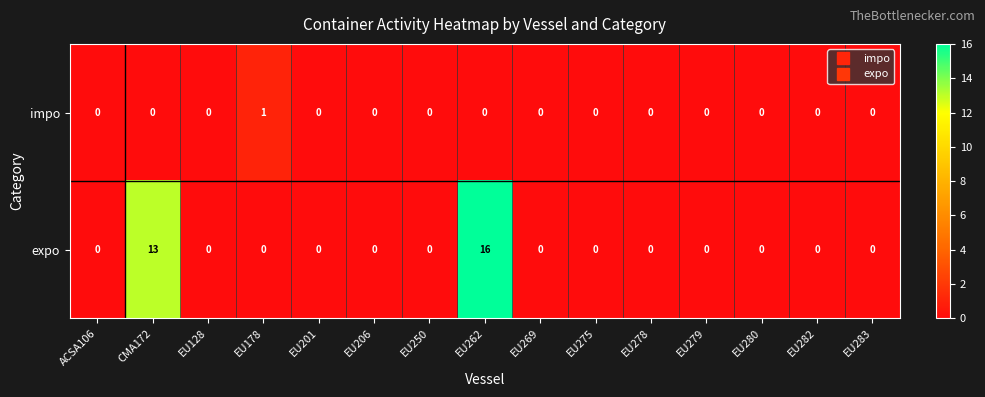

Is it true that expo equals 0 at EU280?

True